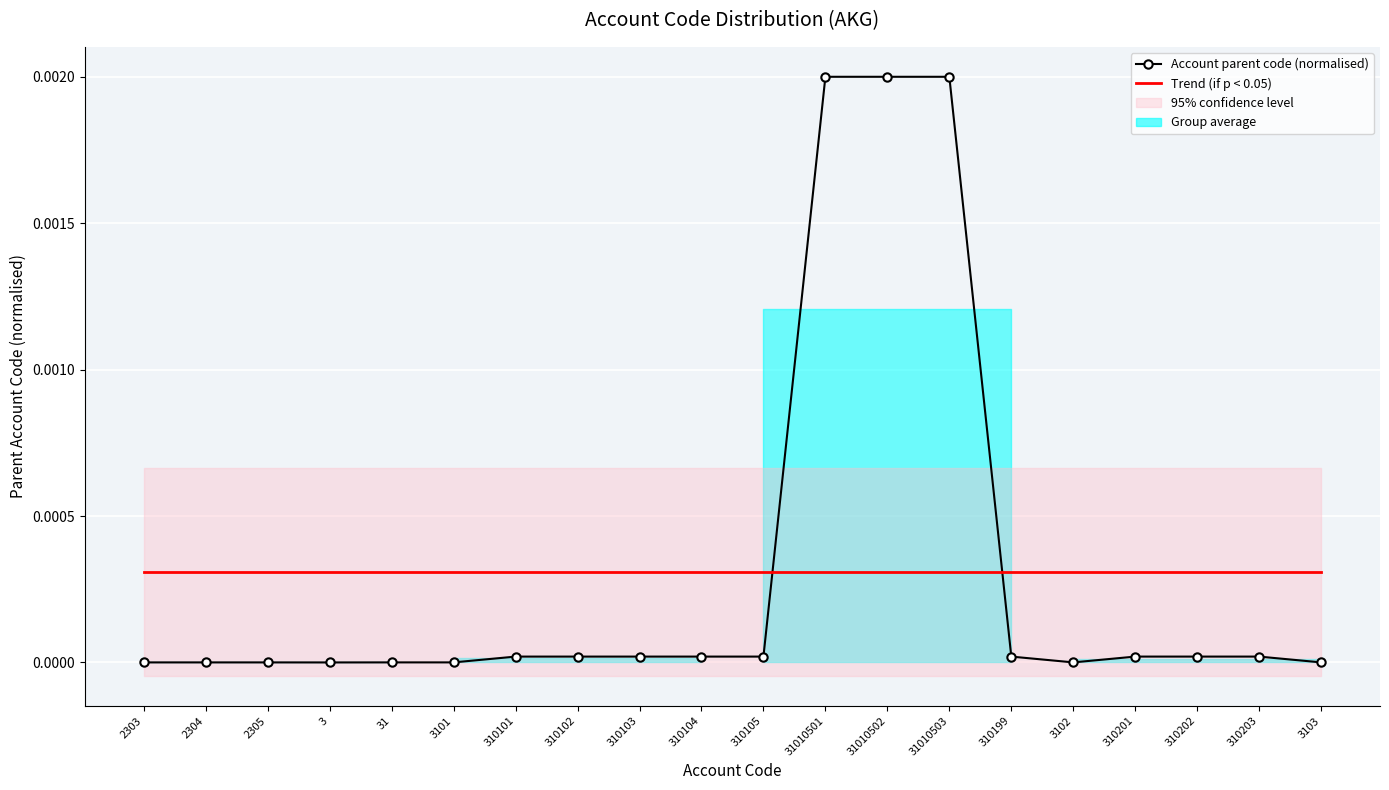

How many intersections are there between Trend (if p < 0.05) and Account parent code (normalised)?

2